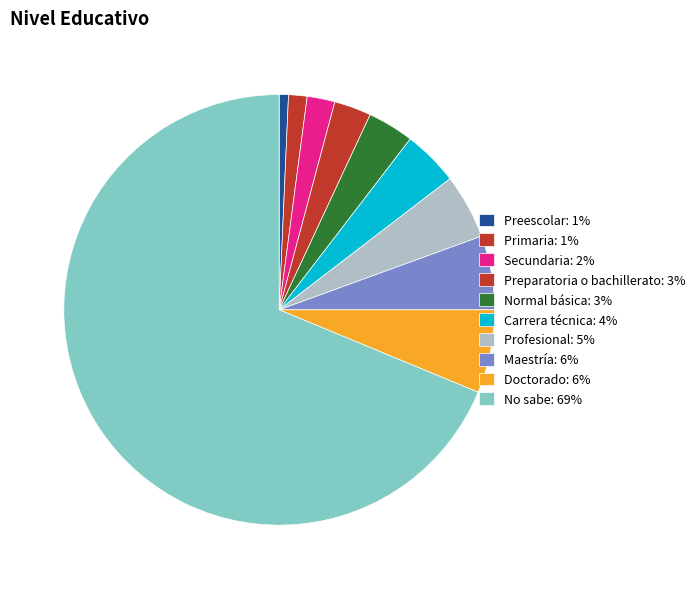

Is there any slice that represents more than half of the pie?

Yes